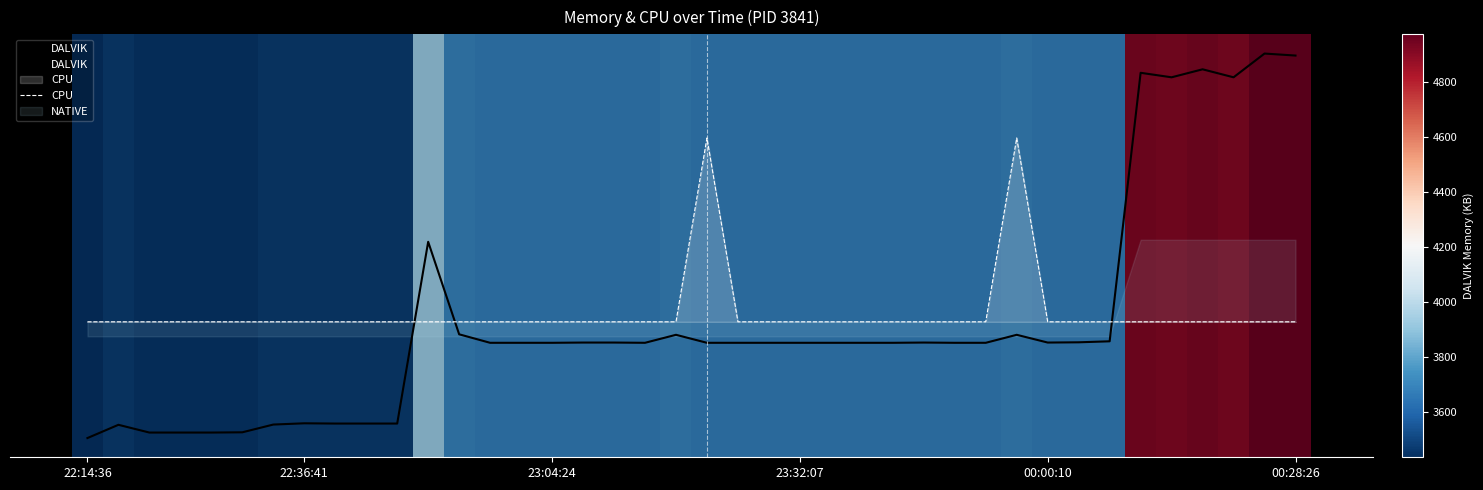

The value of DALVIK at 22:36:41 is -1.5. True or false?

False